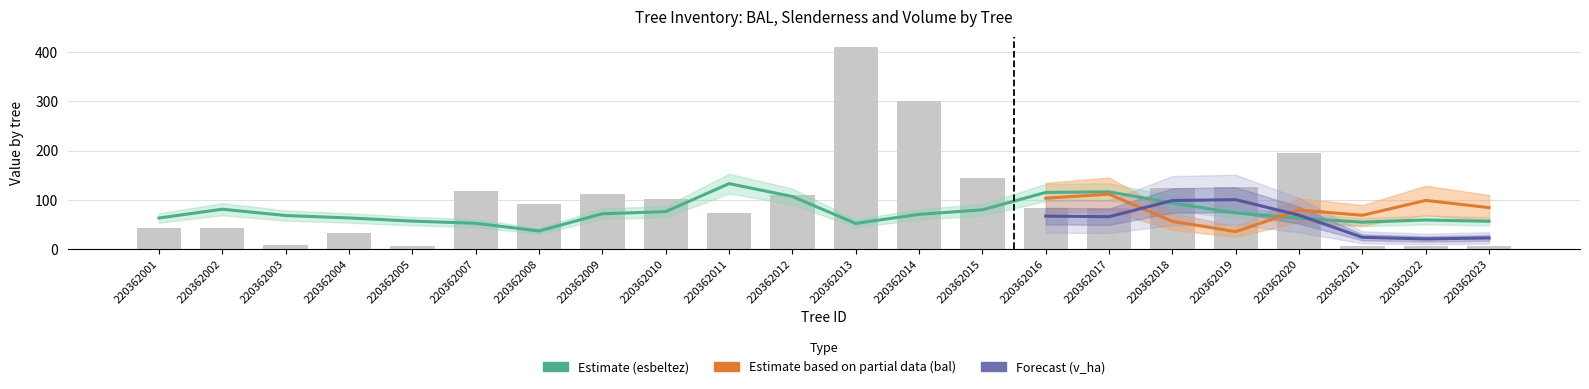

What is the greatest value displayed?

410.1